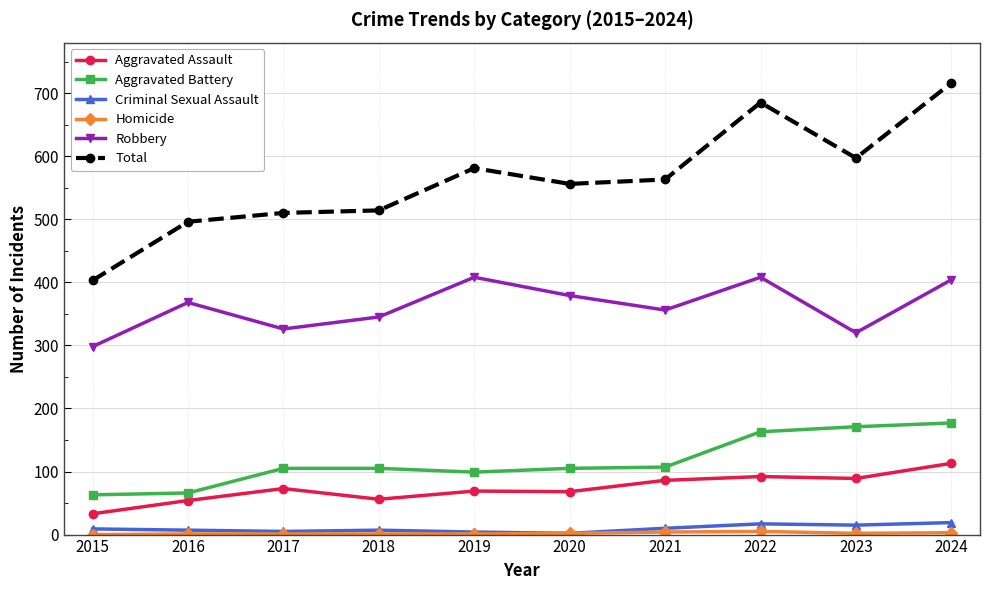

Which series has the largest range (max minus min)?

Total